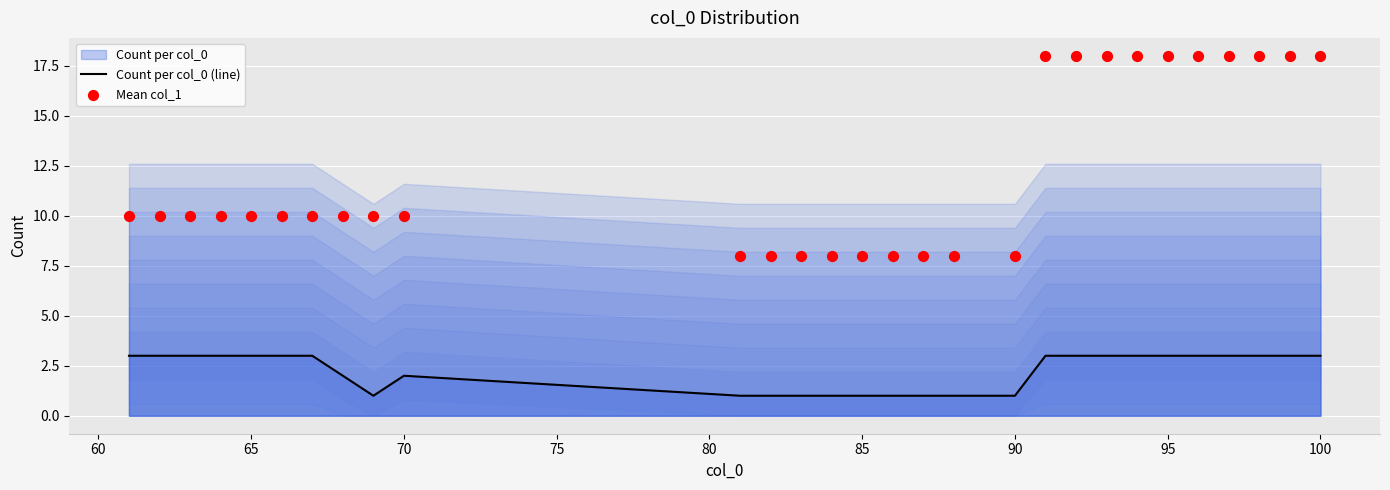

Which series has the largest total across all categories?

Mean col_1